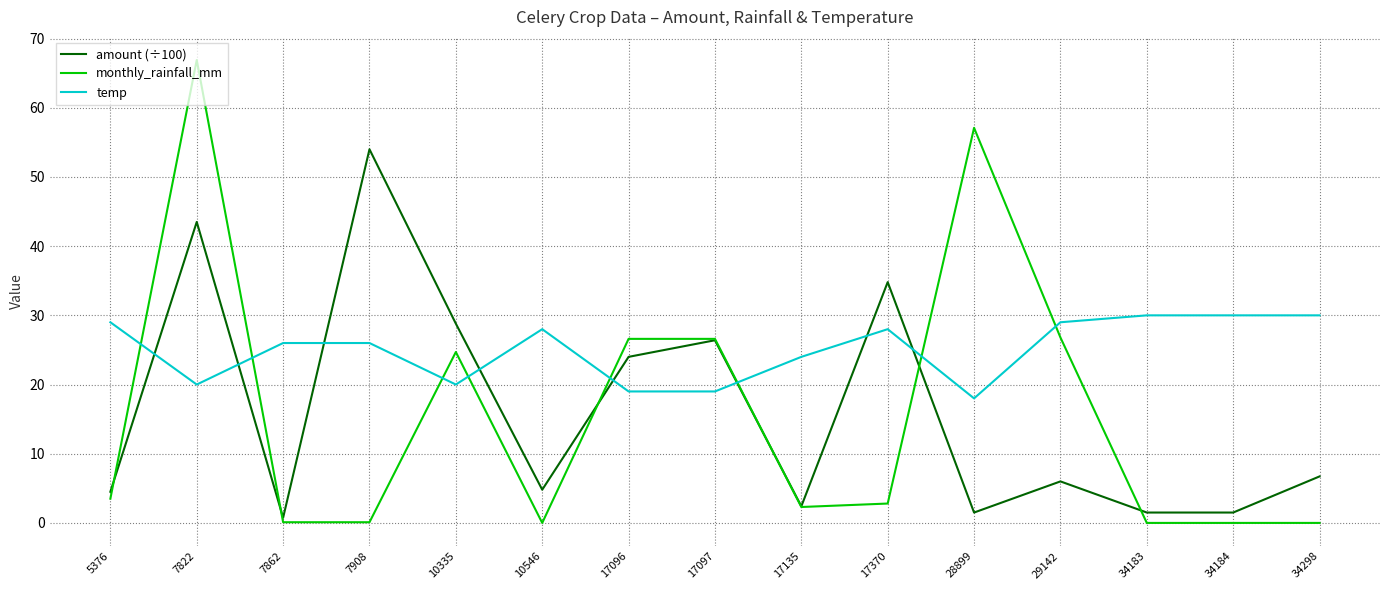

Where is the first local minimum for amount (÷100)?

7862